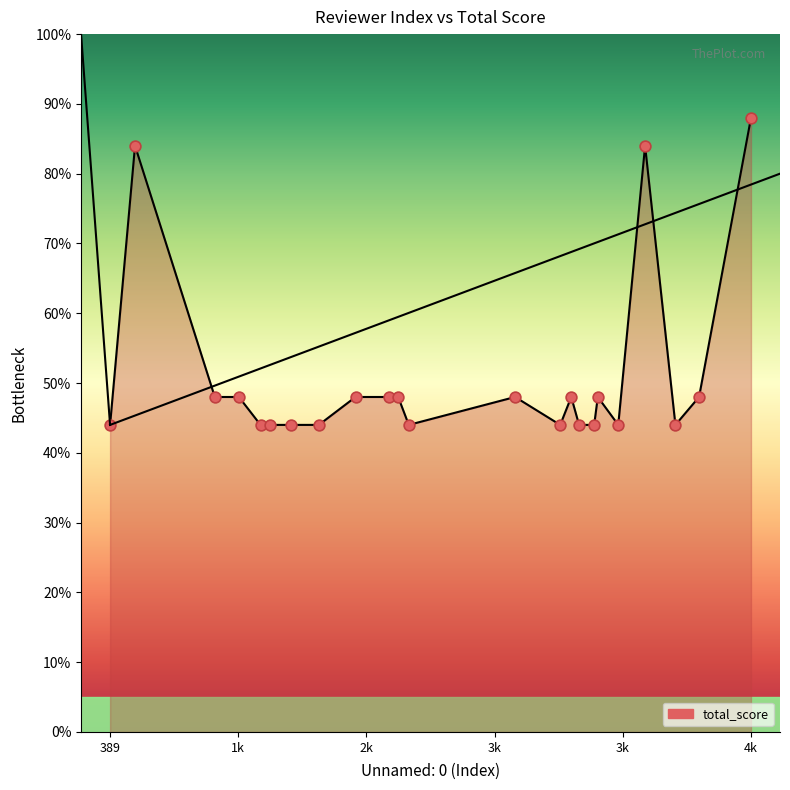

Which has a higher value, 342 or 732?

342